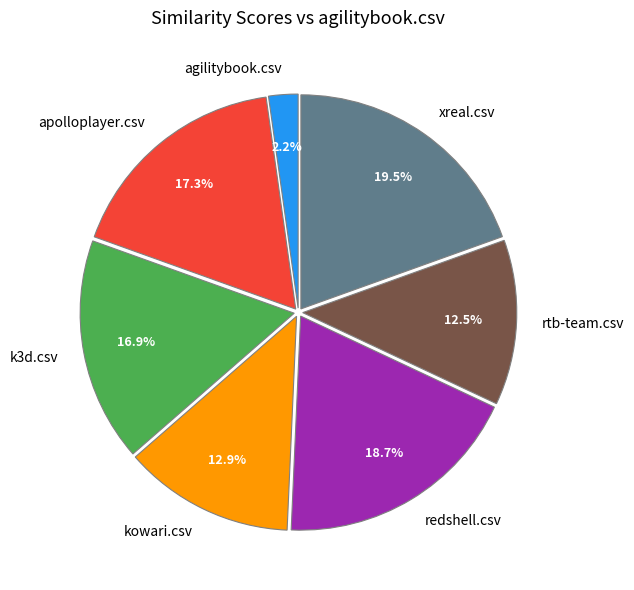

Which category has the biggest portion of the pie?

xreal.csv